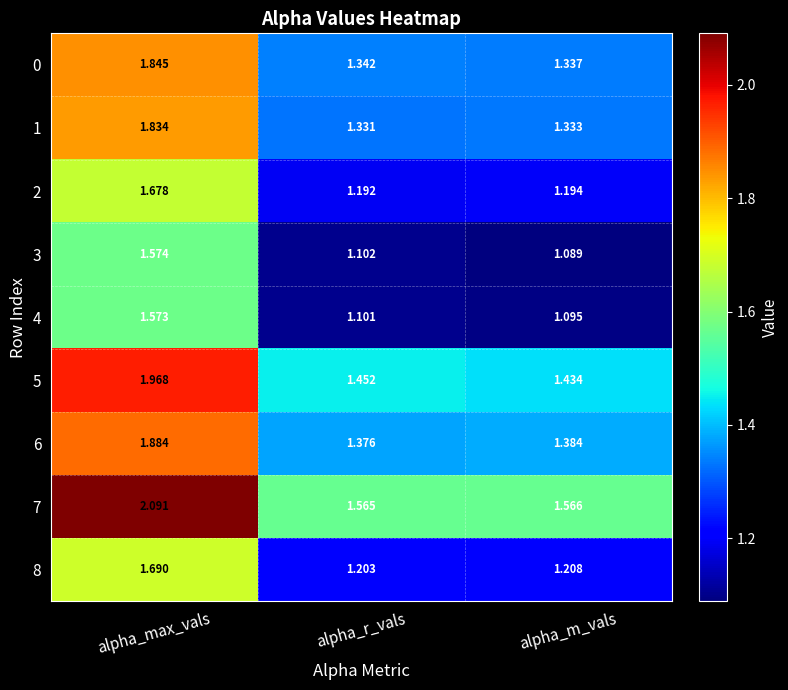

Which category has the lowest value across all series?

alpha_m_vals